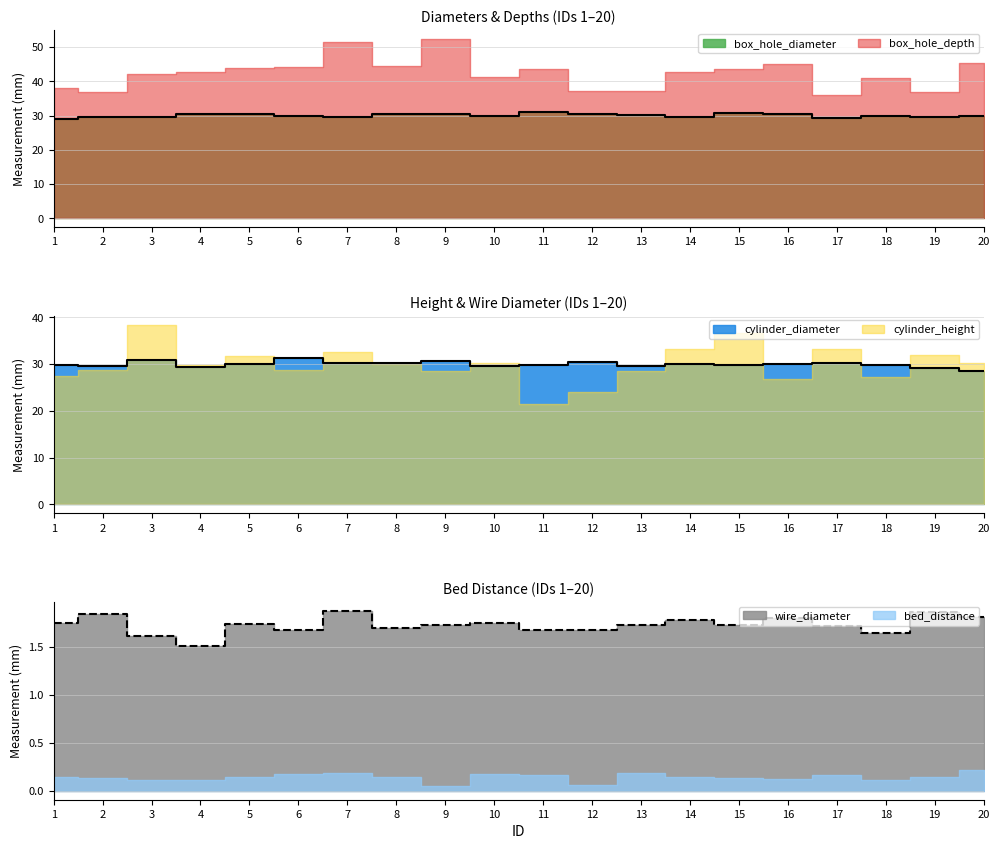

Between 17 and 11, which is larger?

11